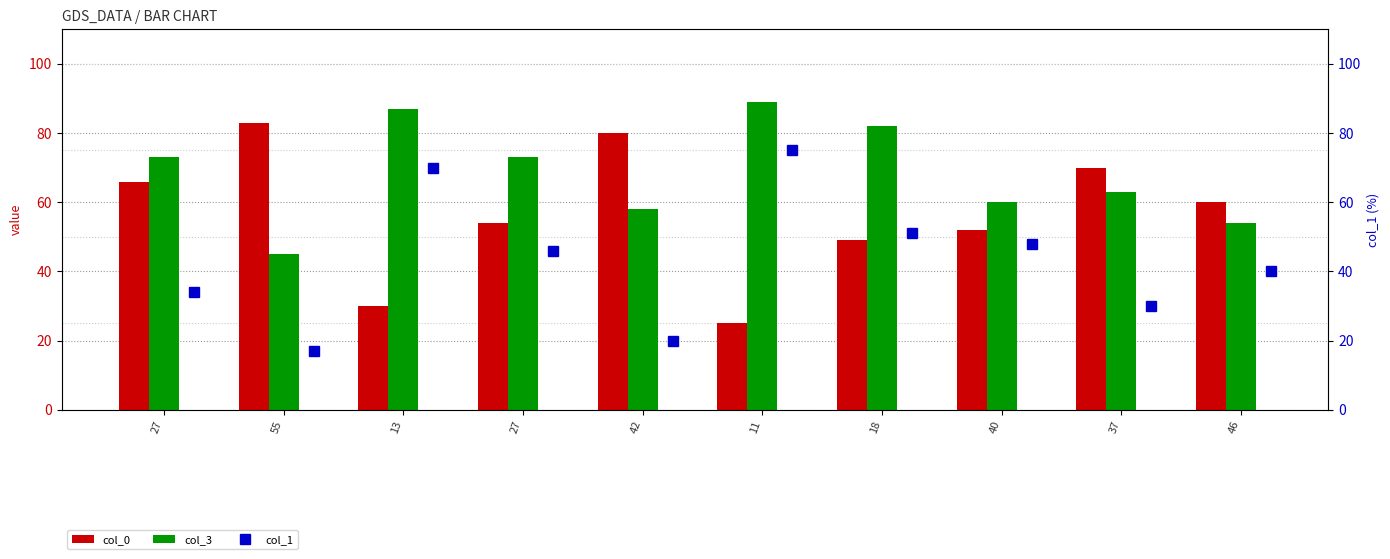

How many data points in col_3 are less than 73?

5